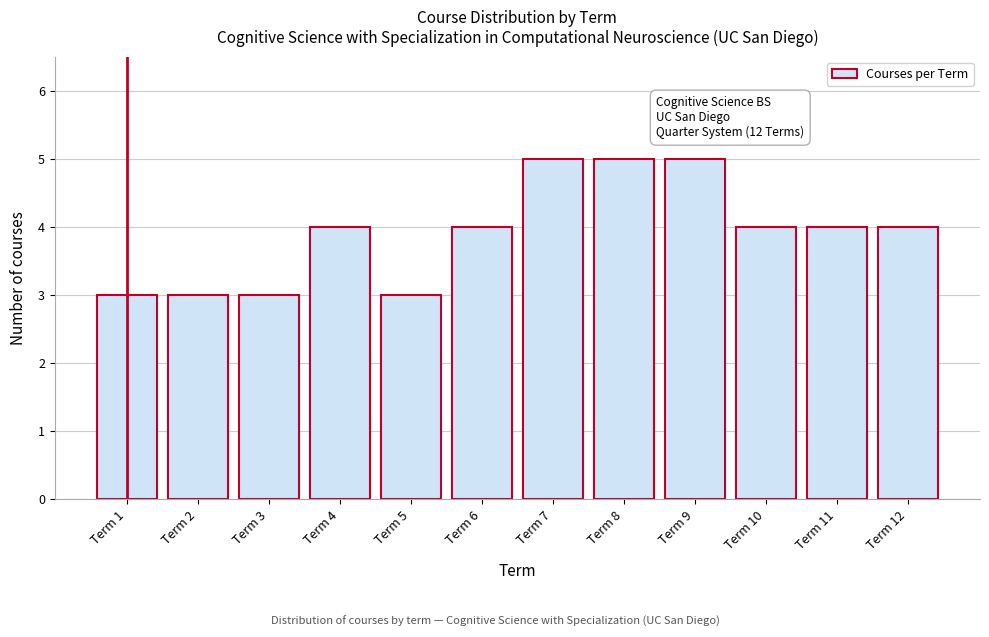

Reading left to right, what are all the values shown in this chart?

Term 1=3	Term 2=3	Term 3=3	Term 4=4	Term 5=3	Term 6=4	Term 7=5	Term 8=5	Term 9=5	Term 10=4	Term 11=4	Term 12=4